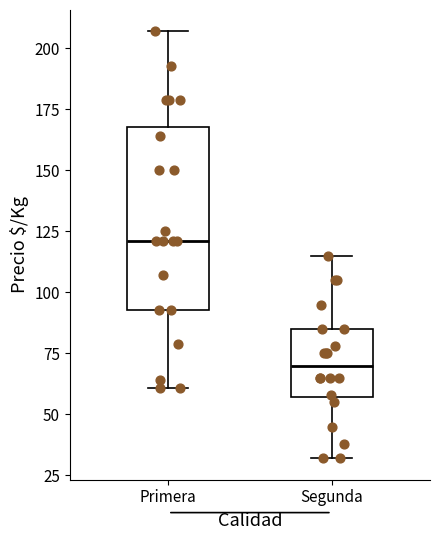

Comparing the boxes themselves (not the whiskers), which one is the tallest?

Primera